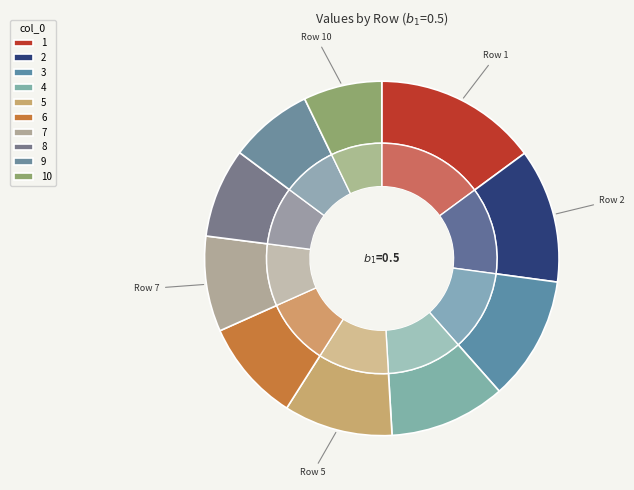

Does any single category account for the majority?

No